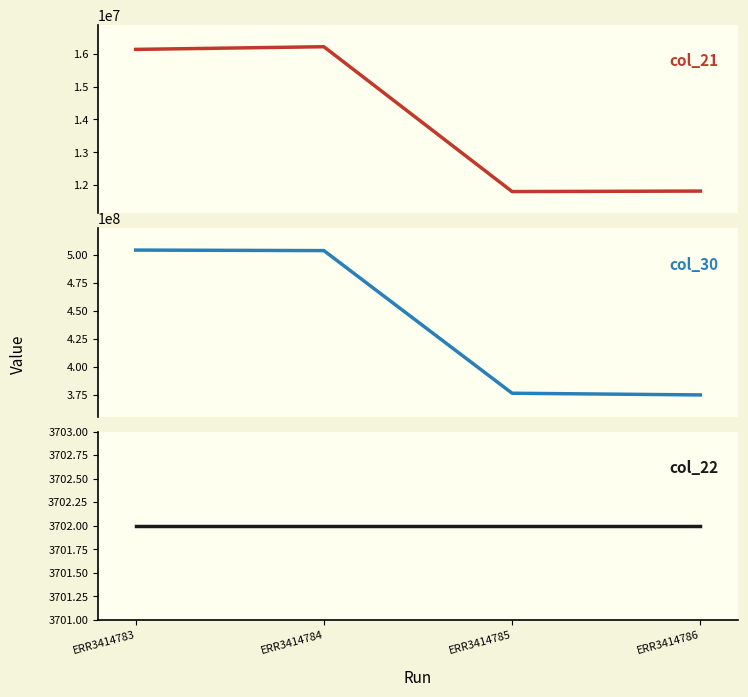

Is the value of col_21 at ERR3414783 greater than the value of col_22 at ERR3414785?

Yes